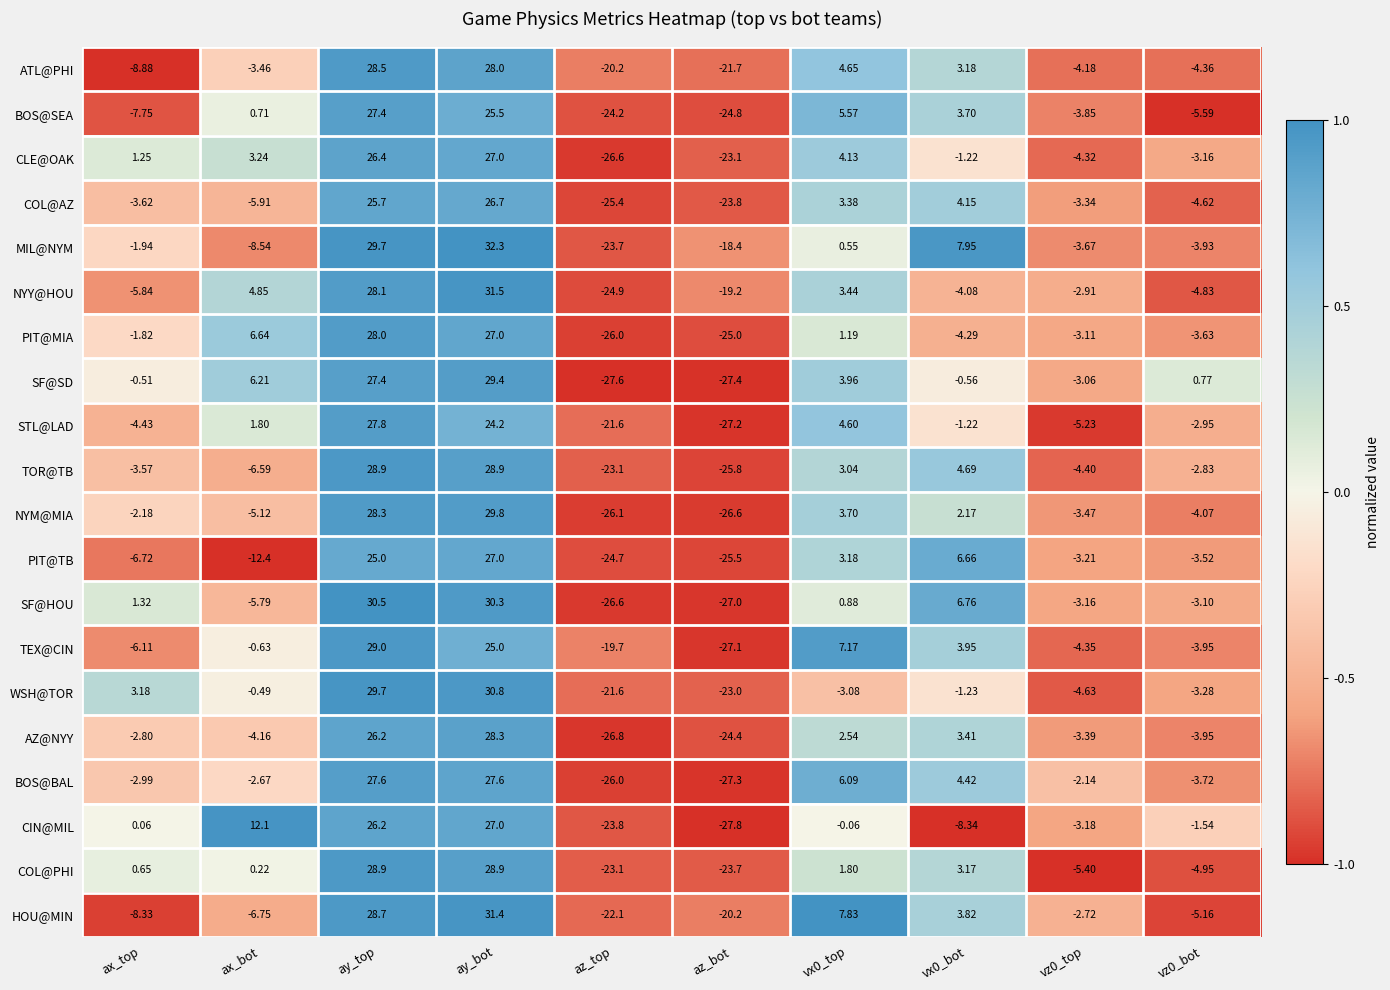

Rank the series at vz0_top from highest to lowest value.

BOS@BAL, HOU@MIN, NYY@HOU, SF@SD, PIT@MIA, SF@HOU, CIN@MIL, PIT@TB, COL@AZ, AZ@NYY, NYM@MIA, MIL@NYM, BOS@SEA, ATL@PHI, CLE@OAK, TEX@CIN, TOR@TB, WSH@TOR, STL@LAD, COL@PHI